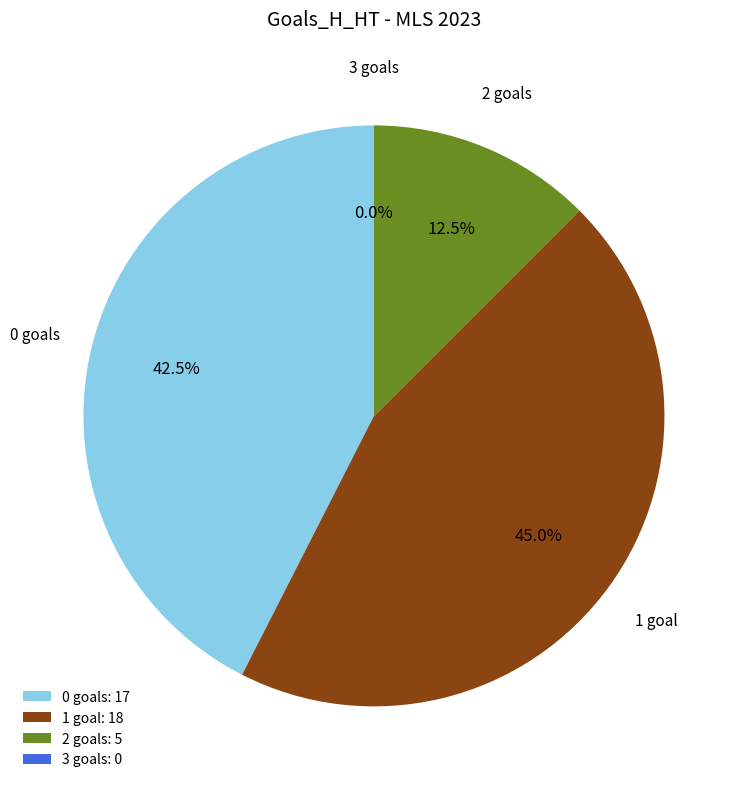

Does 1 represent more than half of the total?

No